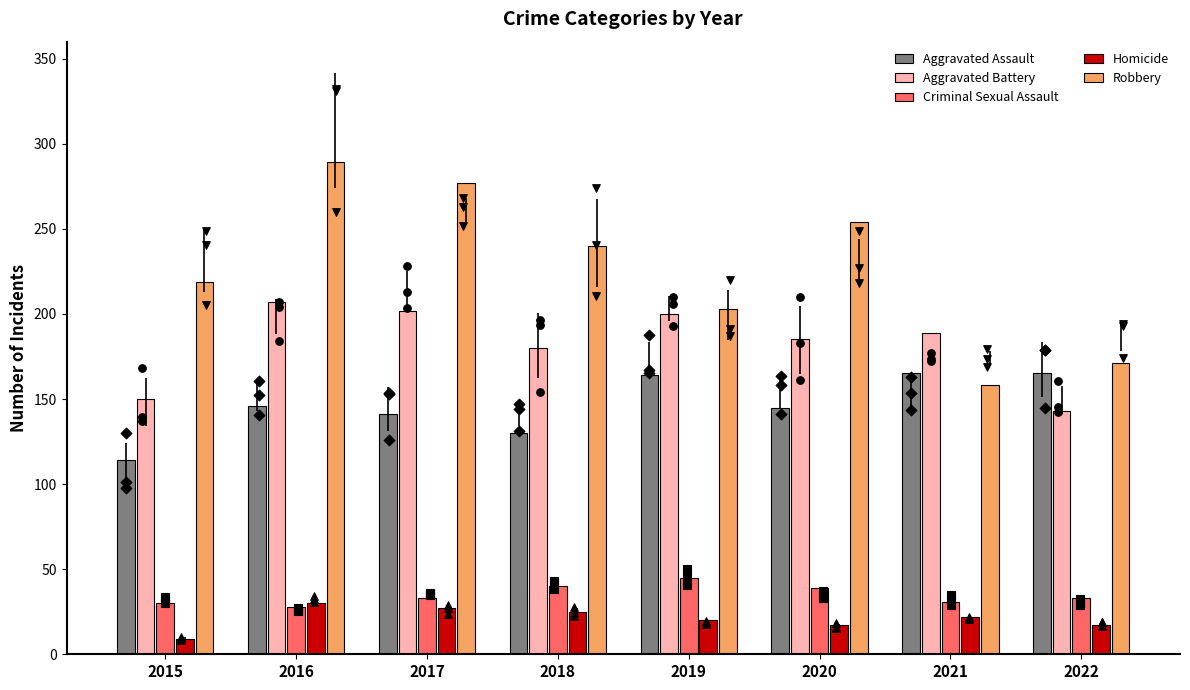

At which category is the sum across all series the highest?

2016